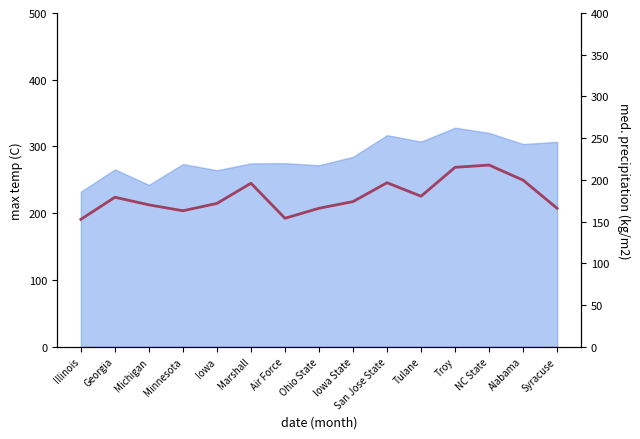

How many points are higher than both their immediate neighbors (excluding endpoints)?

4